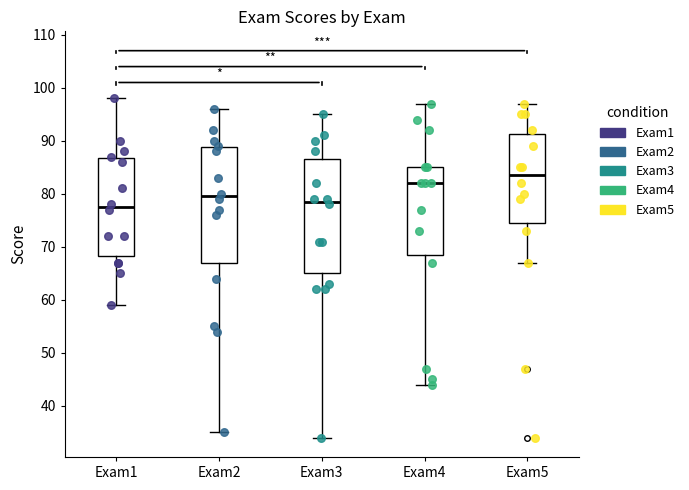

Reading left to right, transcribe this box plot: for each box, give where its median line is, the range the box spans, and where its two whiskers end, as read against the y-axis. The values are not printed on the chart, so give them approximately, as read against the axis.

Exam1: median 78, box 68 to 87, whiskers 59 to 98
Exam2: median 80, box 67 to 89, whiskers 35 to 96
Exam3: median 79, box 65 to 87, whiskers 34 to 95
Exam4: median 82, box 69 to 85, whiskers 44 to 97
Exam5: median 84, box 75 to 91, whiskers 67 to 97